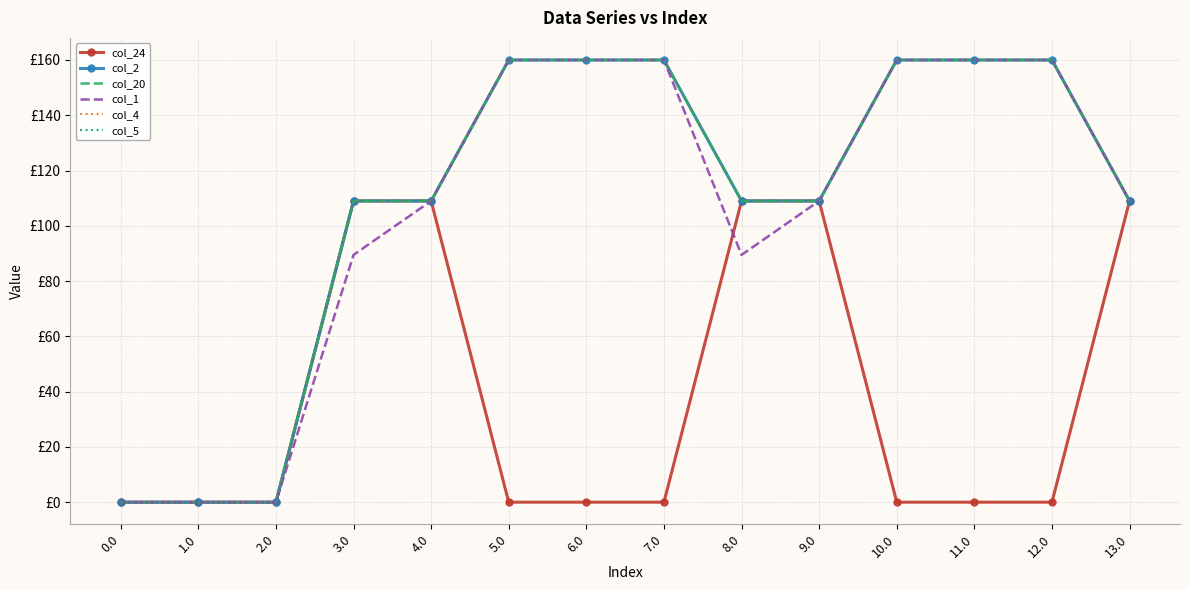

Reading left to right, what are all the values shown in this chart?

col_24: 0.0=0.0	1.0=0.0	2.0=0.0	3.0=109.0	4.0=109.0	5.0=0.0	6.0=0.0	7.0=0.0	8.0=109.0	9.0=109.0	10.0=0.0	11.0=0.0	12.0=0.0	13.0=109.0
col_2: 0.0=0.0	1.0=0.0	2.0=0.0	3.0=109.0	4.0=109.0	5.0=160.0	6.0=160.0	7.0=160.0	8.0=109.0	9.0=109.0	10.0=160.0	11.0=160.0	12.0=160.0	13.0=109.0
col_20: 0.0=0.0	1.0=0.0	2.0=0.0	3.0=109.0	4.0=109.0	5.0=160.0	6.0=160.0	7.0=160.0	8.0=109.0	9.0=109.0	10.0=160.0	11.0=160.0	12.0=160.0	13.0=109.0
col_1: 0.0=0.0	1.0=0.0	2.0=0.0	3.0=89.5	4.0=109.0	5.0=160.0	6.0=160.0	7.0=160.0	8.0=89.5	9.0=109.0	10.0=160.0	11.0=160.0	12.0=160.0	13.0=109.0
col_4: 0.0=0.0	1.0=0.0	2.0=0.0	3.0=109.0	4.0=109.0	5.0=160.0	6.0=160.0	7.0=160.0	8.0=109.0	9.0=109.0	10.0=160.0	11.0=160.0	12.0=160.0	13.0=109.0
col_5: 0.0=0.0	1.0=0.0	2.0=0.0	3.0=109.0	4.0=109.0	5.0=160.0	6.0=160.0	7.0=160.0	8.0=109.0	9.0=109.0	10.0=160.0	11.0=160.0	12.0=160.0	13.0=109.0